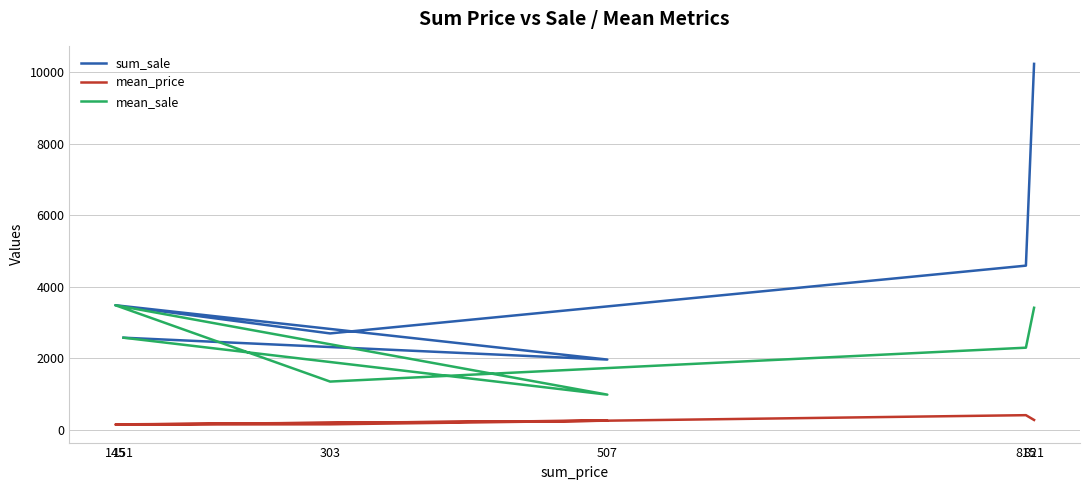

The value of sum_sale at 821 is 10241.0. True or false?

True